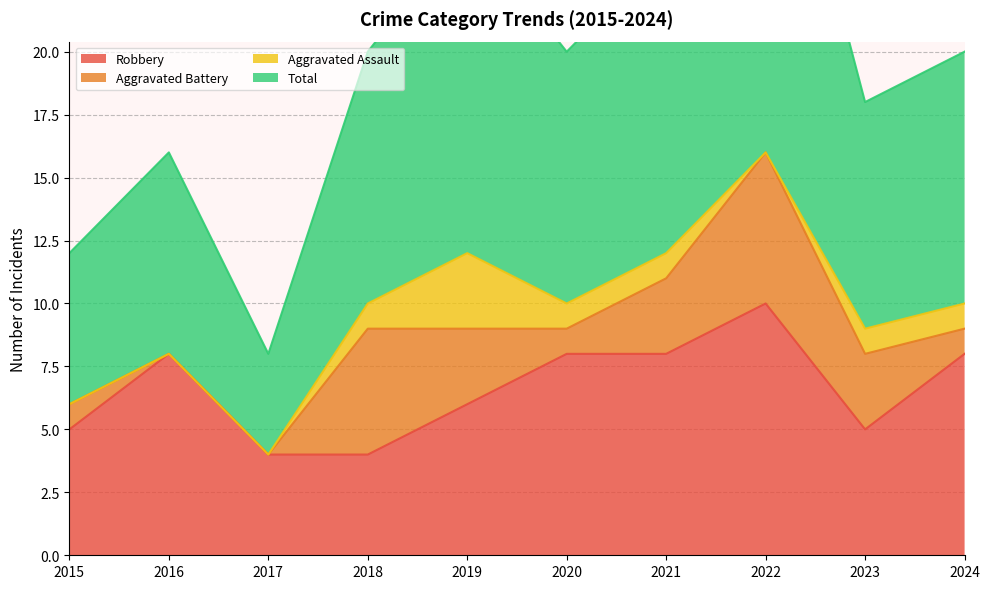

Between 2024 and 2021, which is larger?

2024